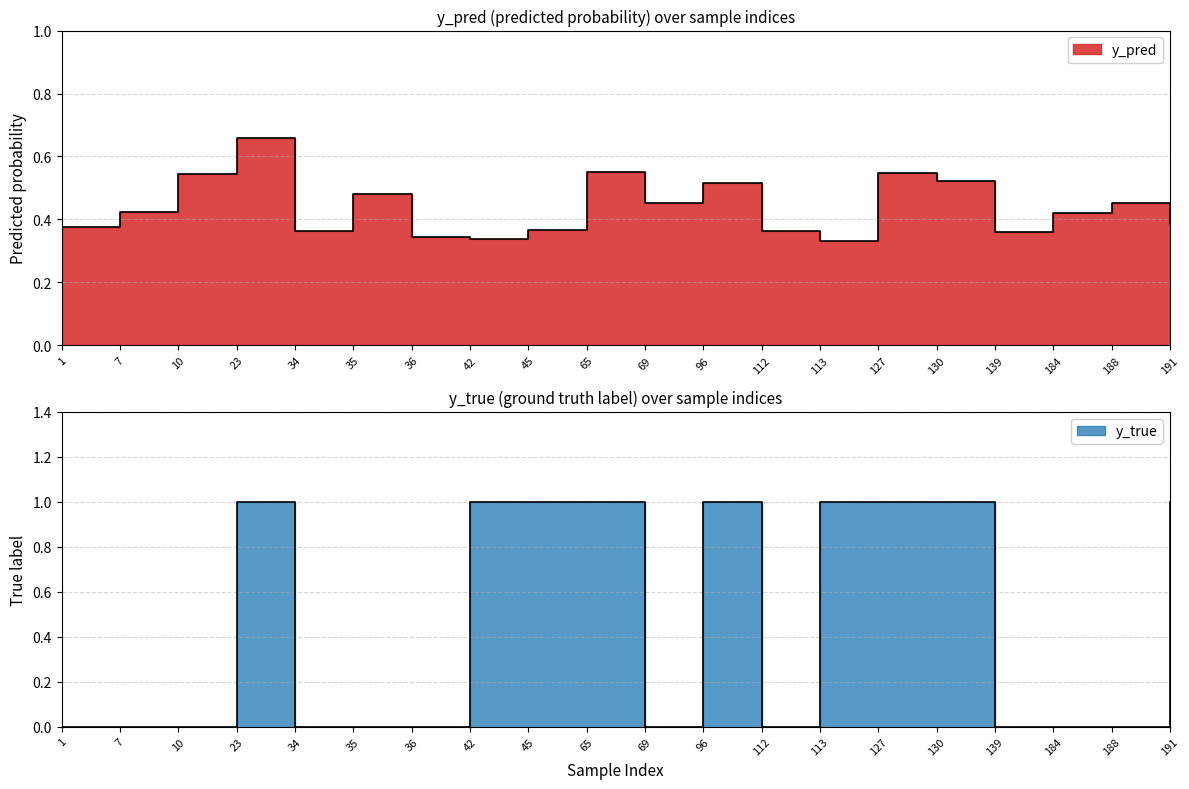

In y_true, how many points are lower than both neighbors (excluding endpoints)?

2